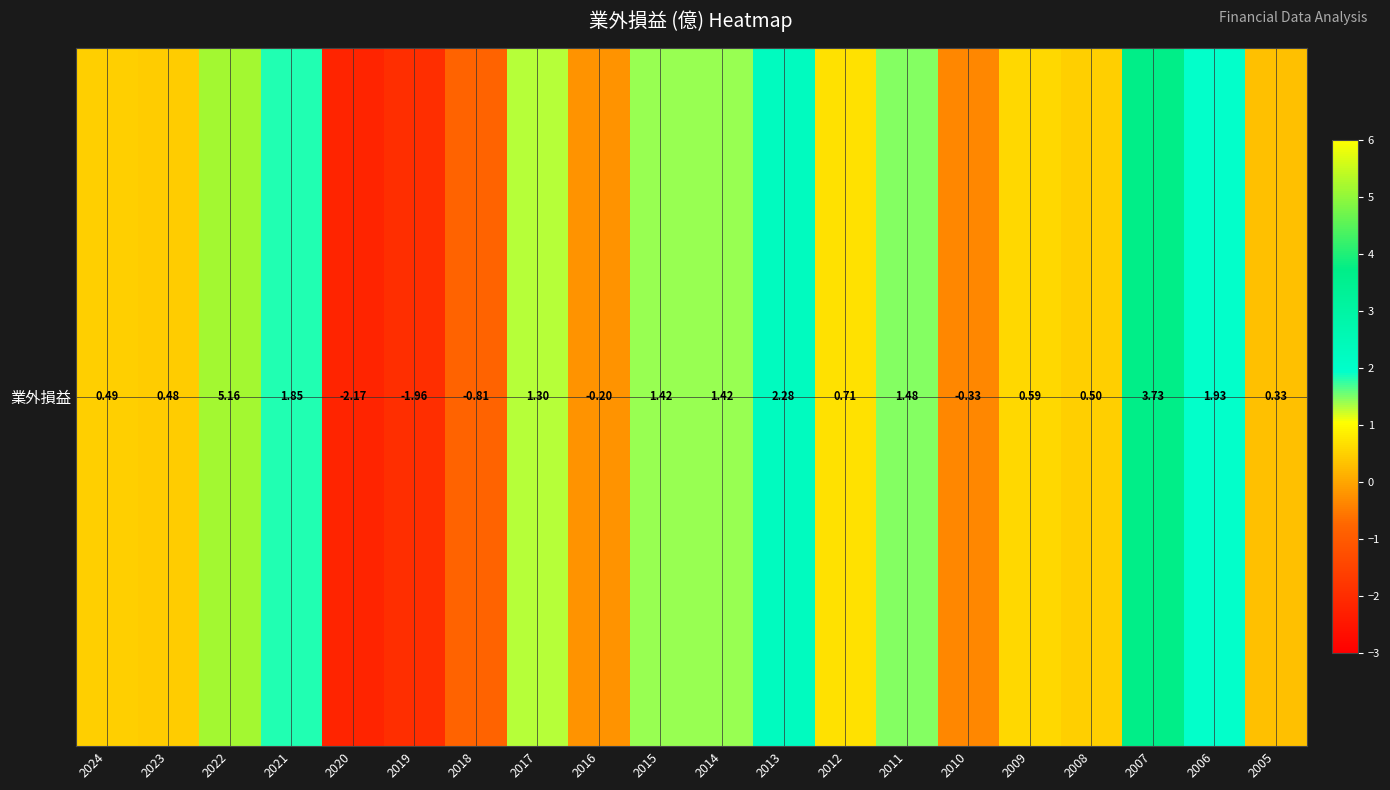

The chart shows a value of -1.4 at 2018. True or false?

False